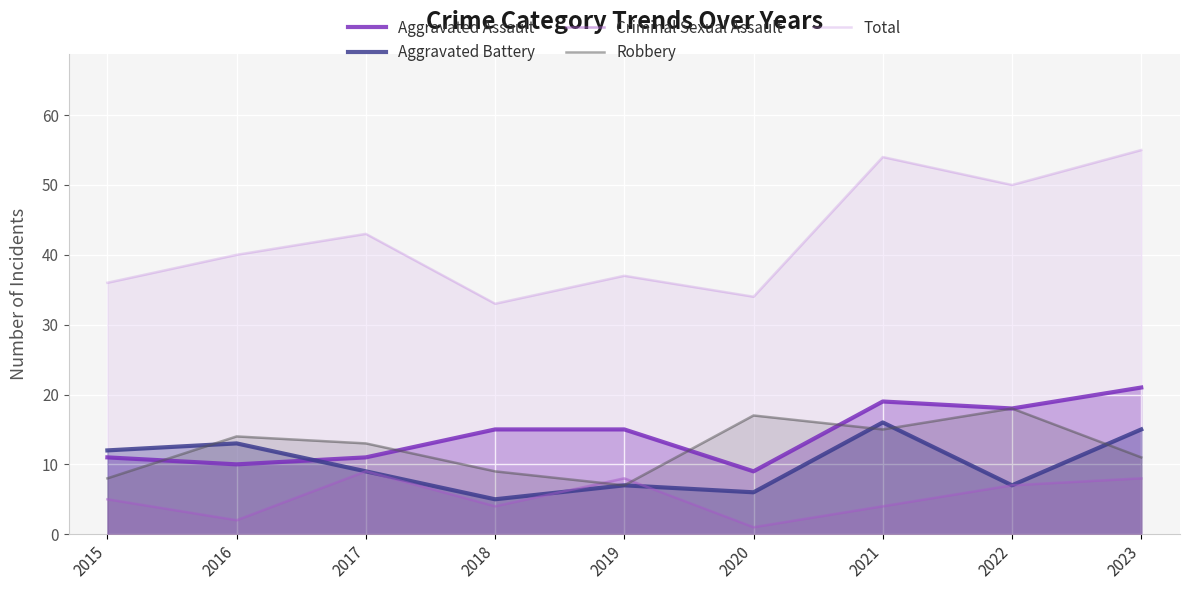

In Aggravated Assault, how many points are higher than both neighbors (excluding endpoints)?

1